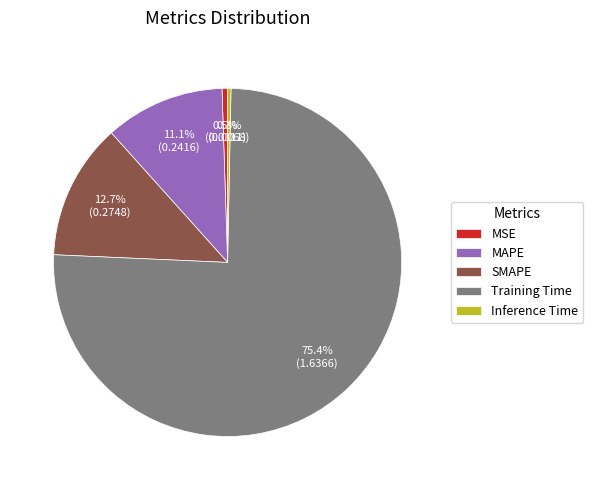

Combined, do SMAPE and Inference Time account for over 50%?

No